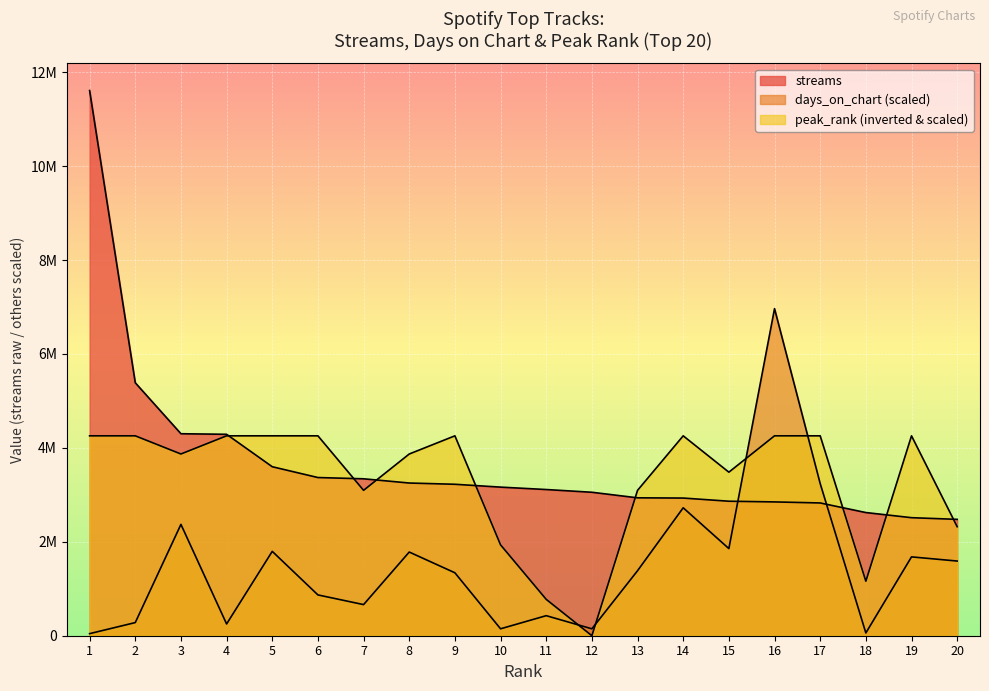

Which label corresponds to the smallest value in the chart?

12